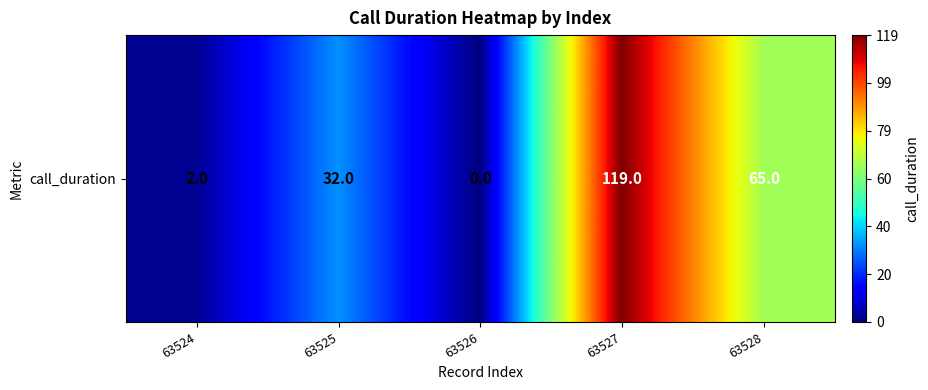

Is it true that the value at 63527 is 119?

True